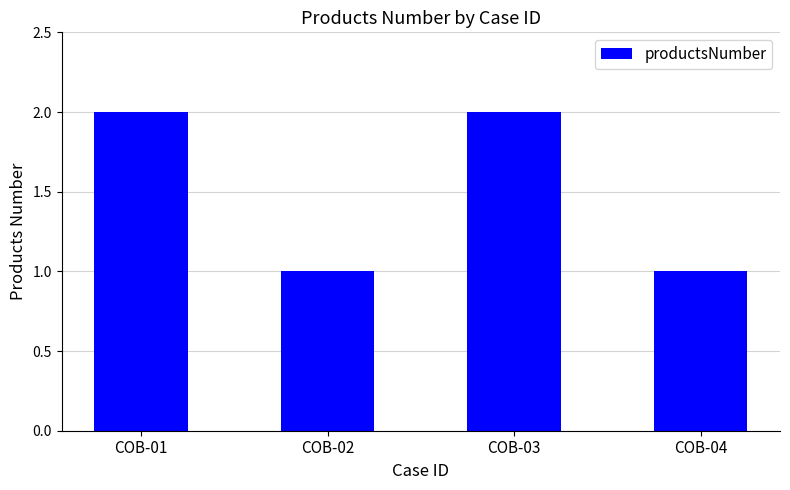

Approximately how many times larger is the value at COB-04 compared to COB-02?

1.0